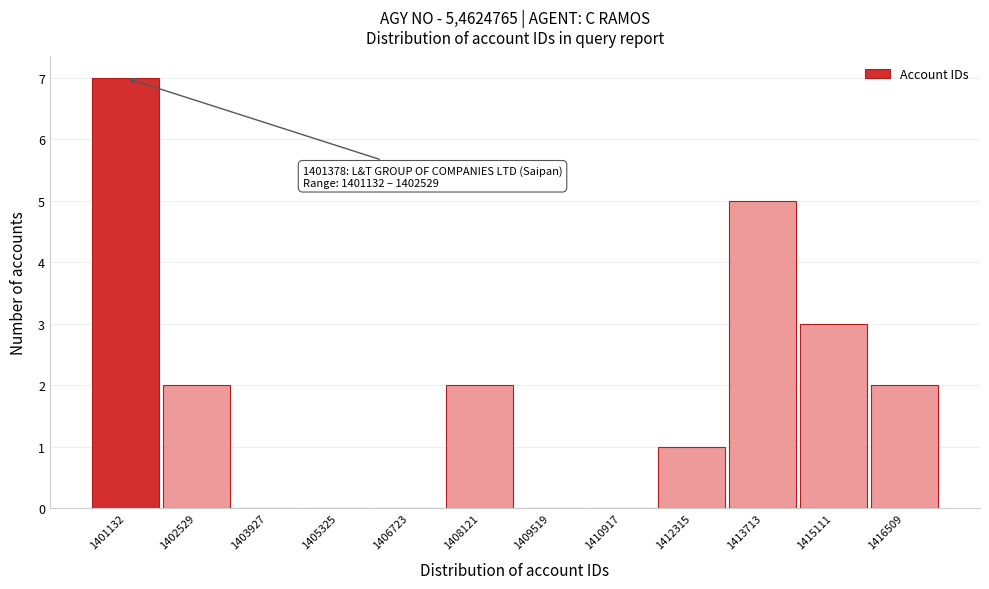

Reading left to right, extract all data points from this chart.

1401132=7	1402529=2	1403927=0	1405325=0	1406723=0	1408121=2	1409519=0	1410917=0	1412315=1	1413713=5	1415111=3	1416509=2